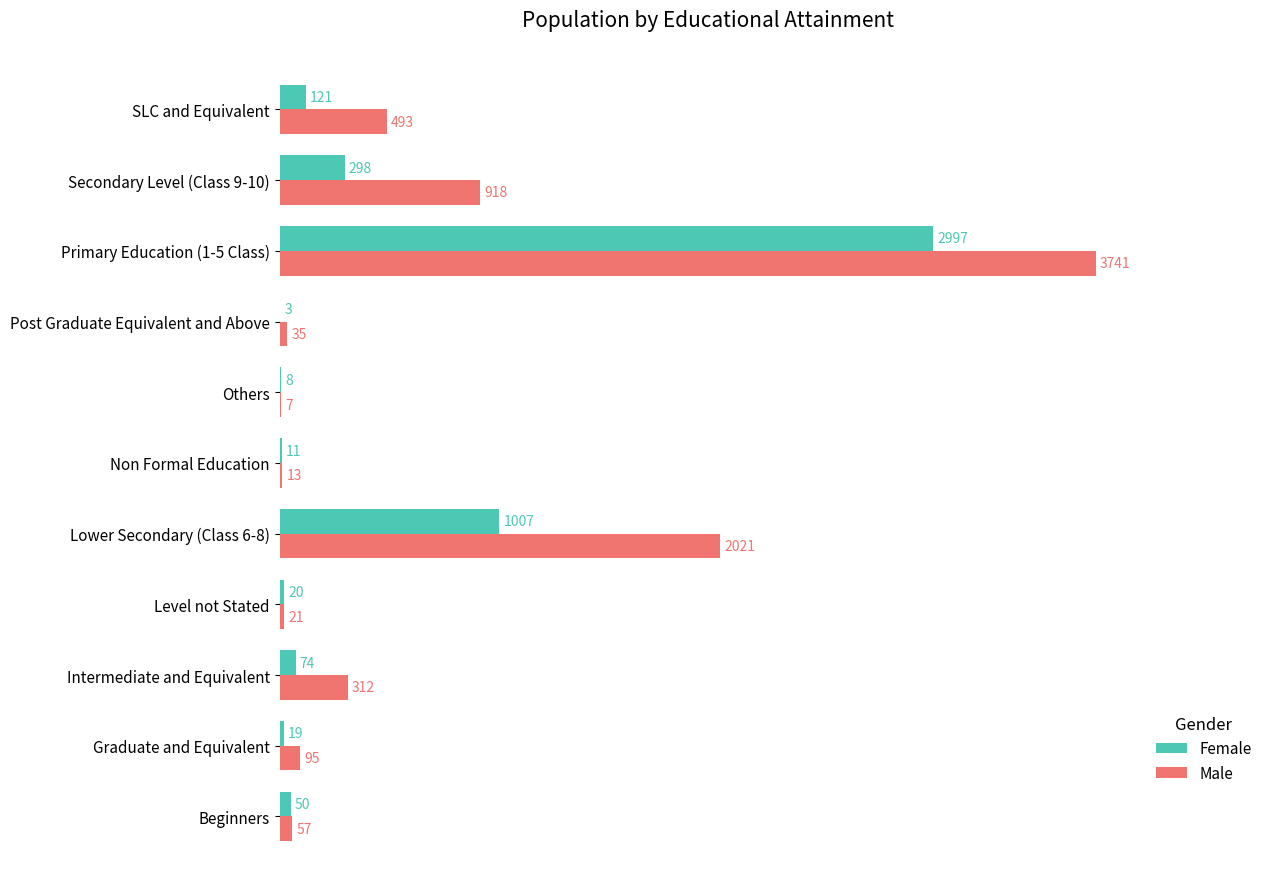

What is the sum of the Female values at Others and Lower Secondary (Class 6-8)?

1015